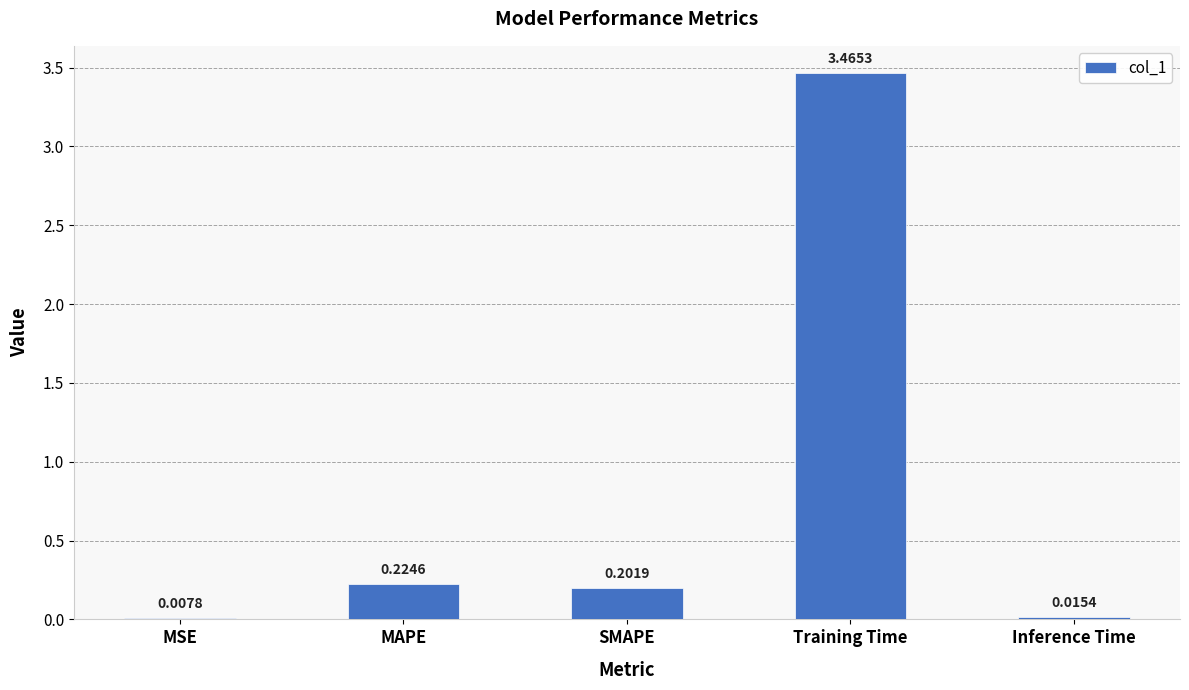

Where is the data nearest to the value 1?

MAPE